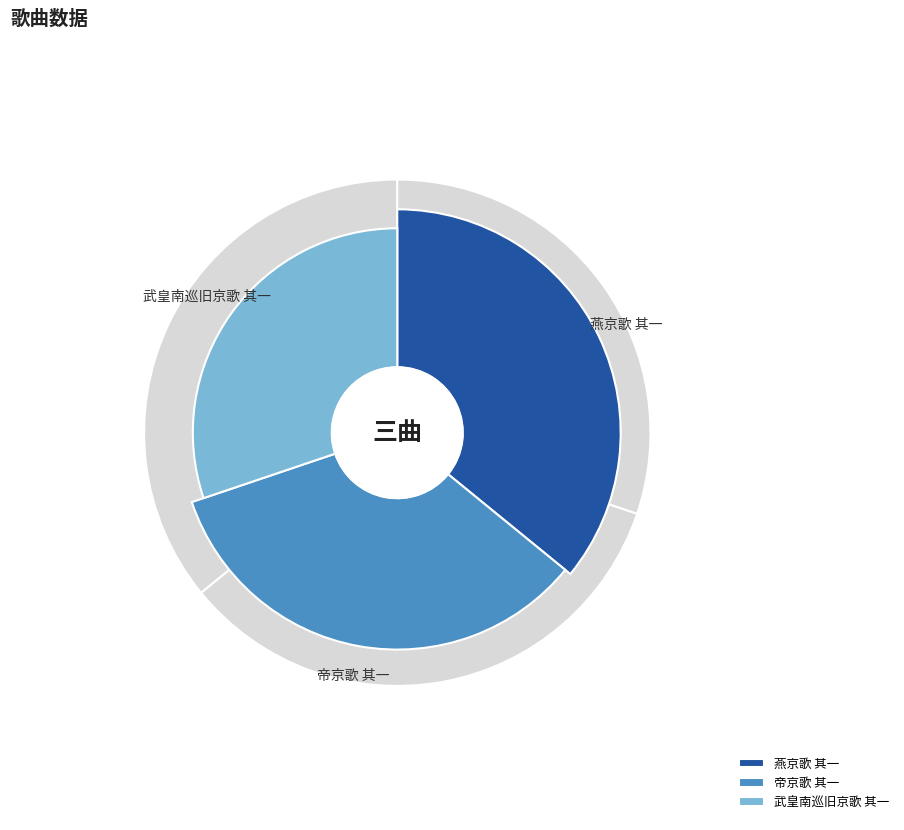

The 帝京歌 其一 slice represents 34% of the pie. True or false?

True